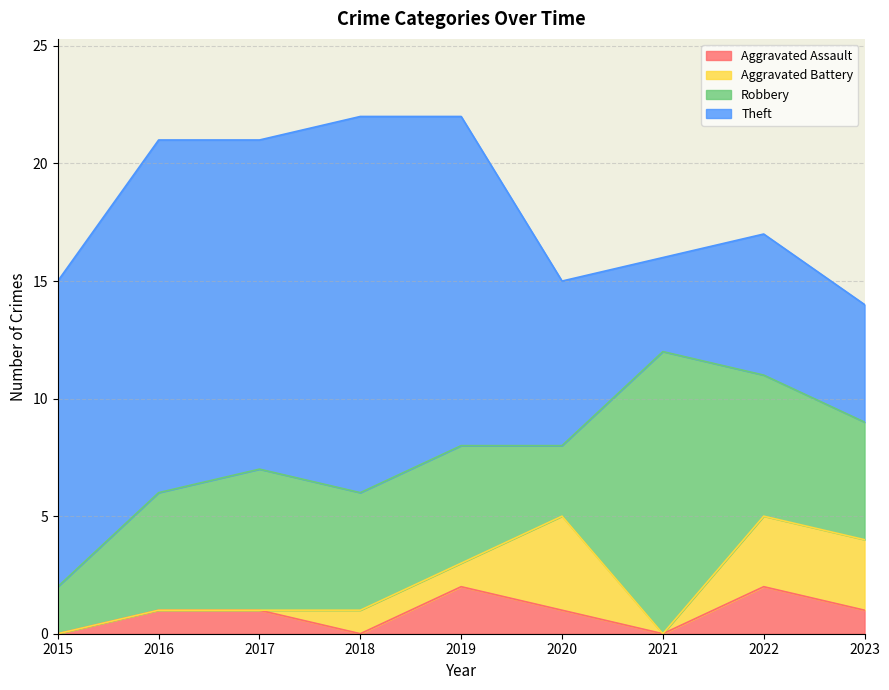

At which category does the chart reach its peak across all series?

2018